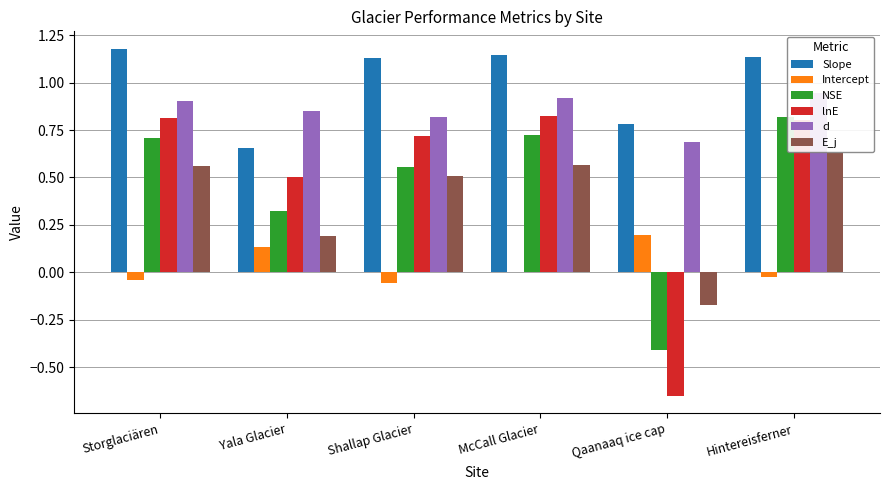

Between Yala Glacier and Hintereisferner, which series saw the biggest shift?

NSE